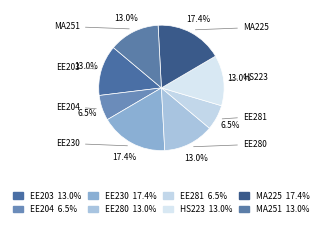

Approximately how many times larger is the value at EE281 compared to EE203?

0.5